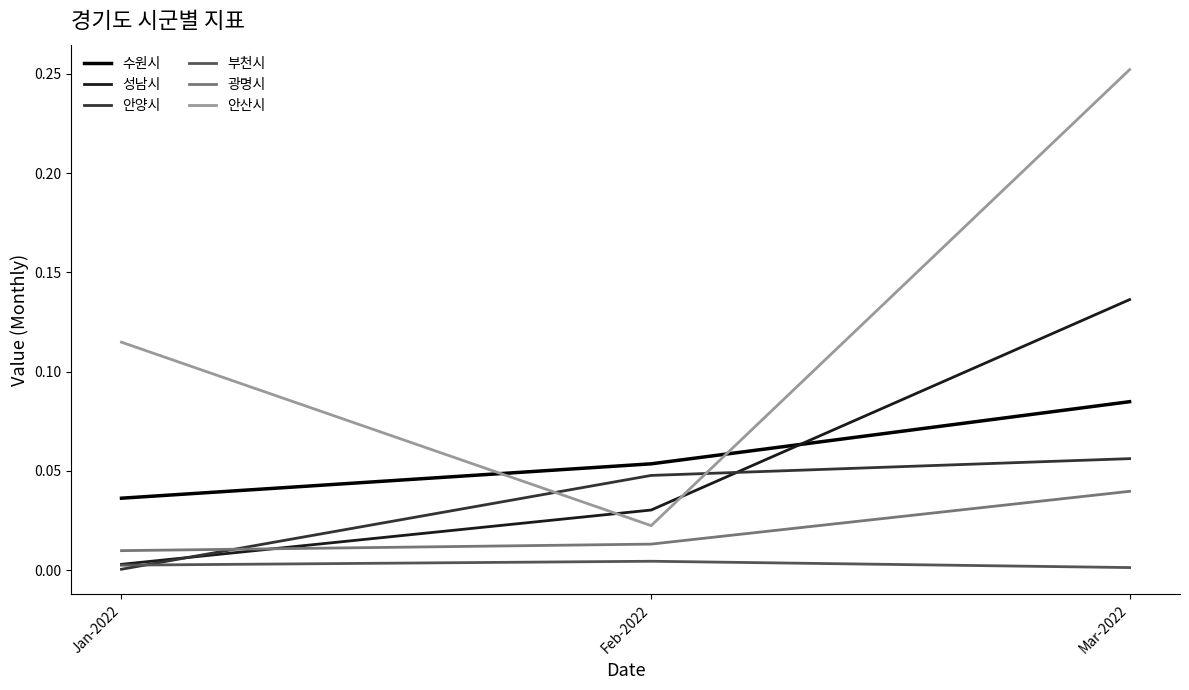

Does the chart have visible grid lines?

No